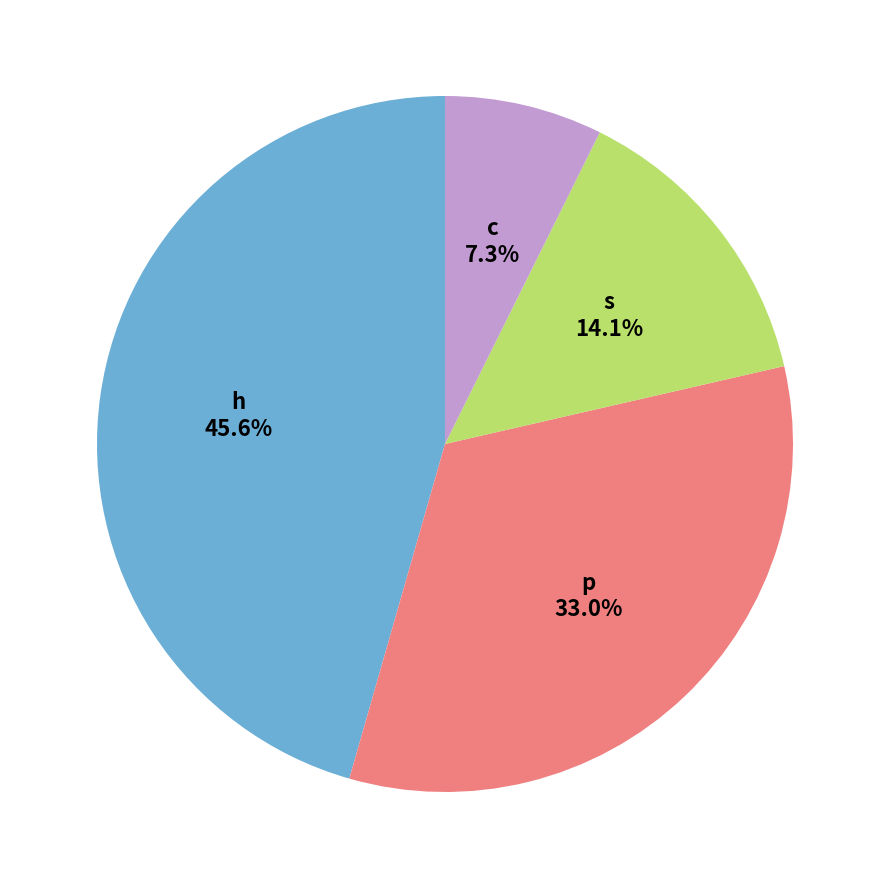

Is there a majority slice in this chart?

No